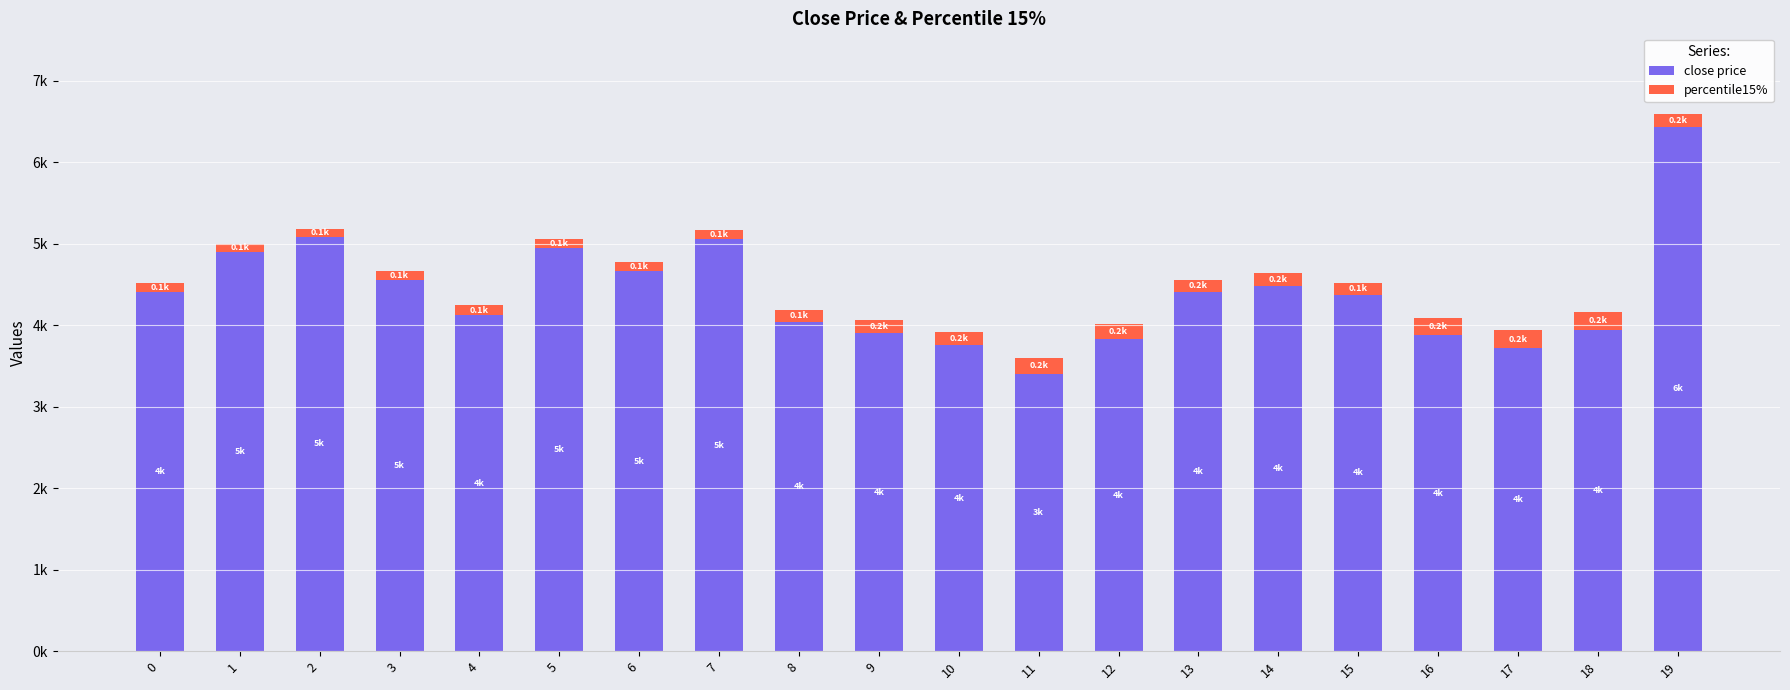

What is the total value across all series at 16?

4083.4